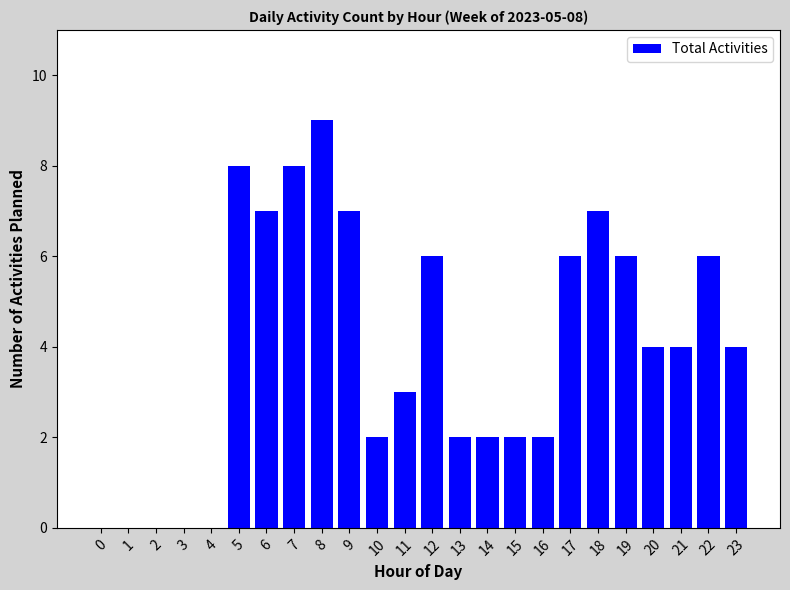

Reading left to right, transcribe all the data shown in this chart.

0	0	0	0	0	8	7	8	9	7	2	3	6	2	2	2	2	6	7	6	4	4	6	4